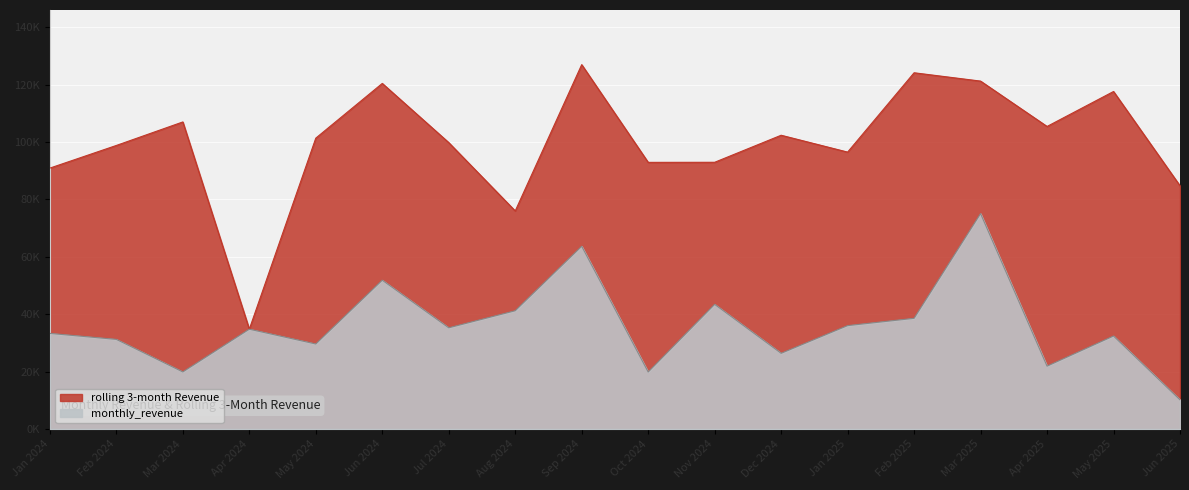

How many lines are shown in the chart?

2